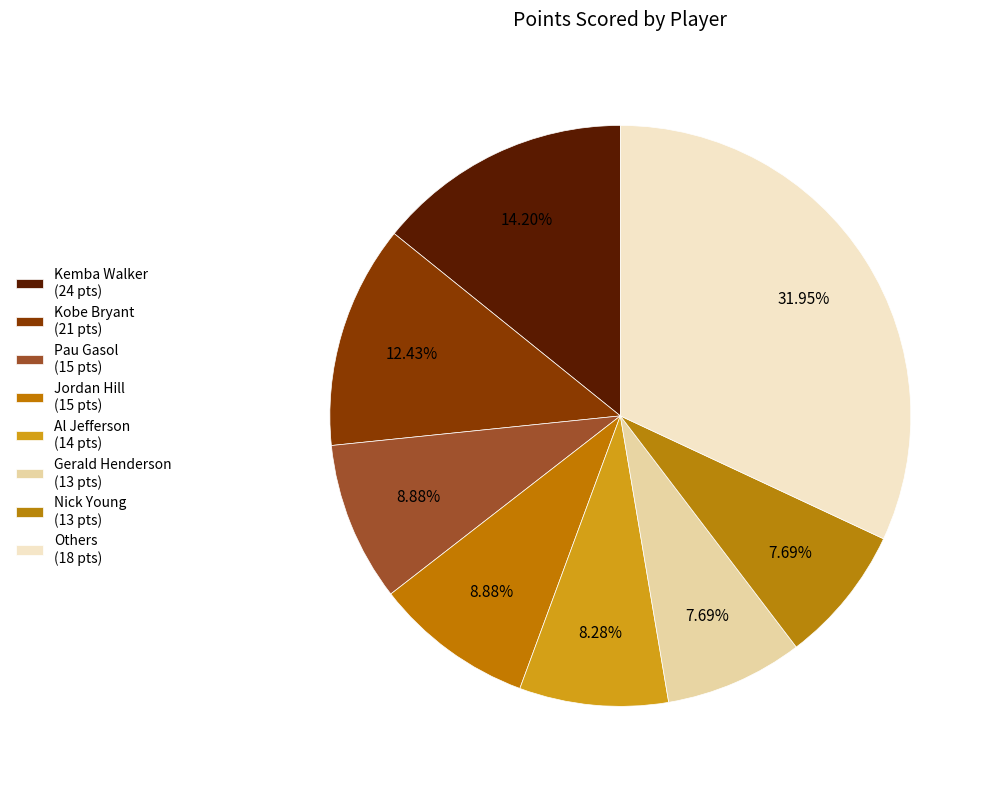

How much of the chart is everything except Jordan Hill (15 pts)?

91.1%